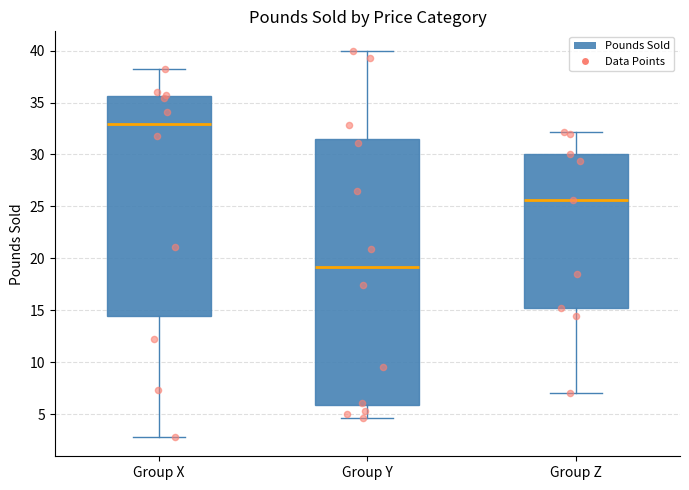

Reading left to right, transcribe this box plot: for each box, give where its median line is, the range the box spans, and where its two whiskers end, as read against the y-axis. The values are not printed on the chart, so give them approximately, as read against the axis.

Group X: median 33.0, box 14.5 to 35.5, whiskers 3.0 to 38.0
Group Y: median 19.0, box 6.0 to 31.5, whiskers 4.5 to 40.0
Group Z: median 25.5, box 15.0 to 30.0, whiskers 7.0 to 32.0